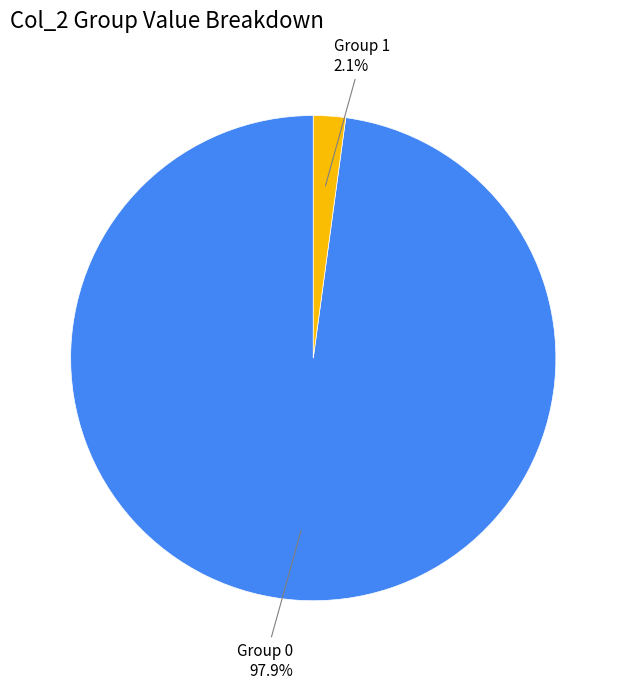

Is there a majority slice in this chart?

Yes